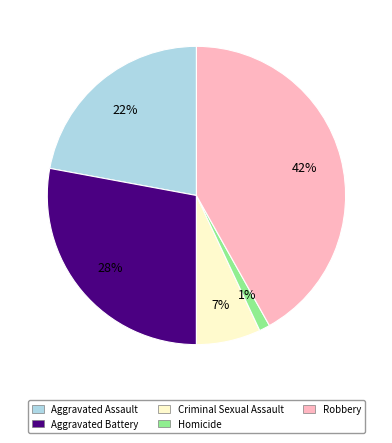

Which has a higher value, Homicide or Criminal Sexual Assault?

Criminal Sexual Assault